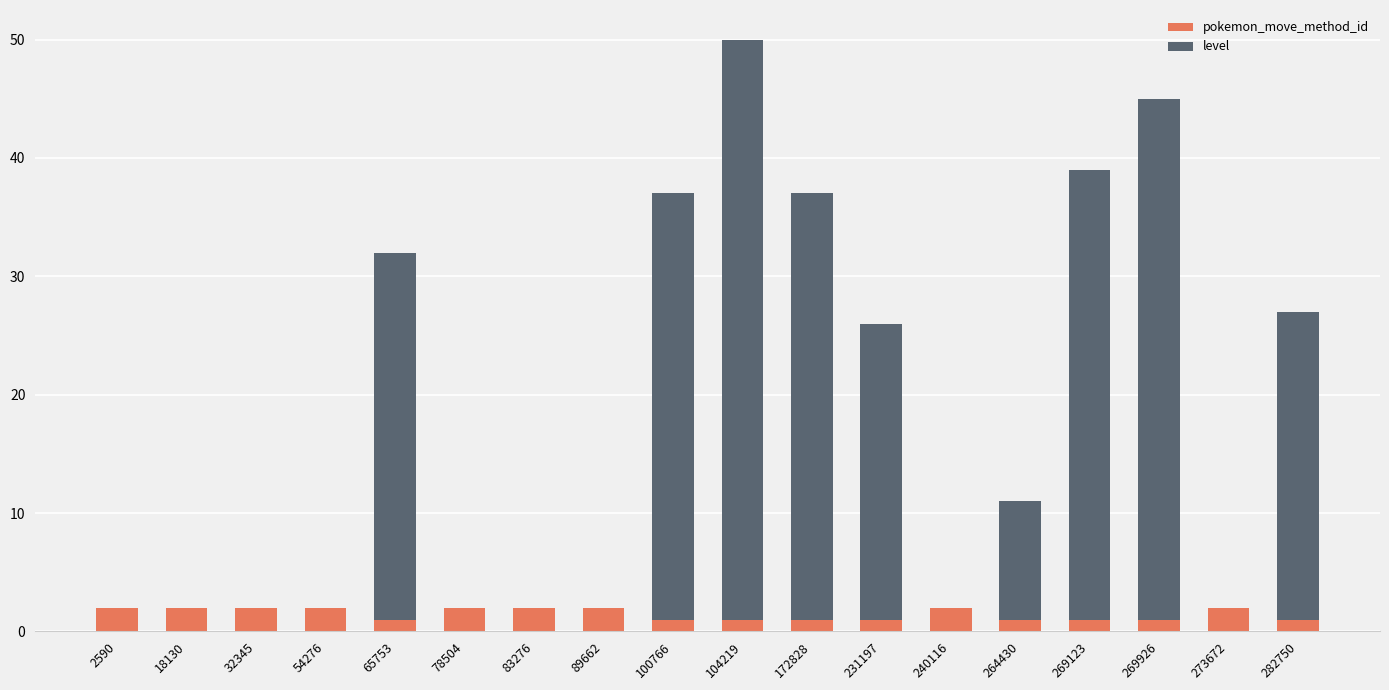

Is it true that pokemon_move_method_id equals 1 at 269123?

True